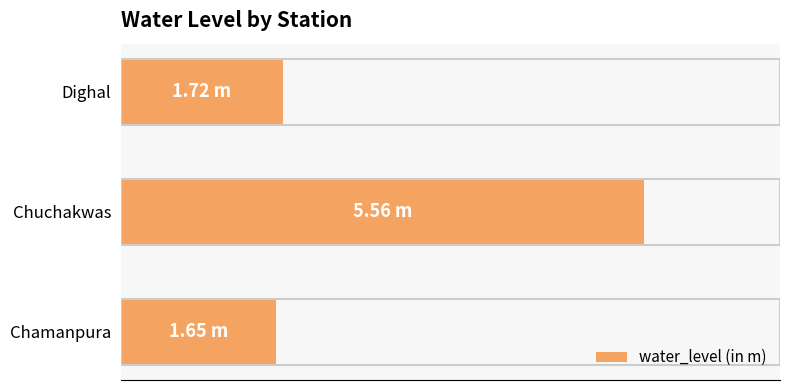

Are the bars horizontal?

Yes